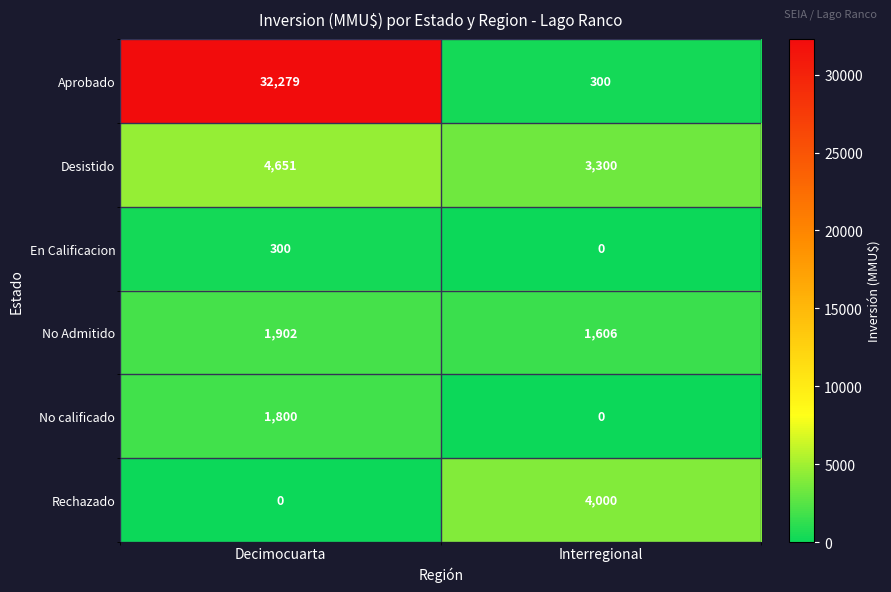

What is the greatest value displayed?

32279